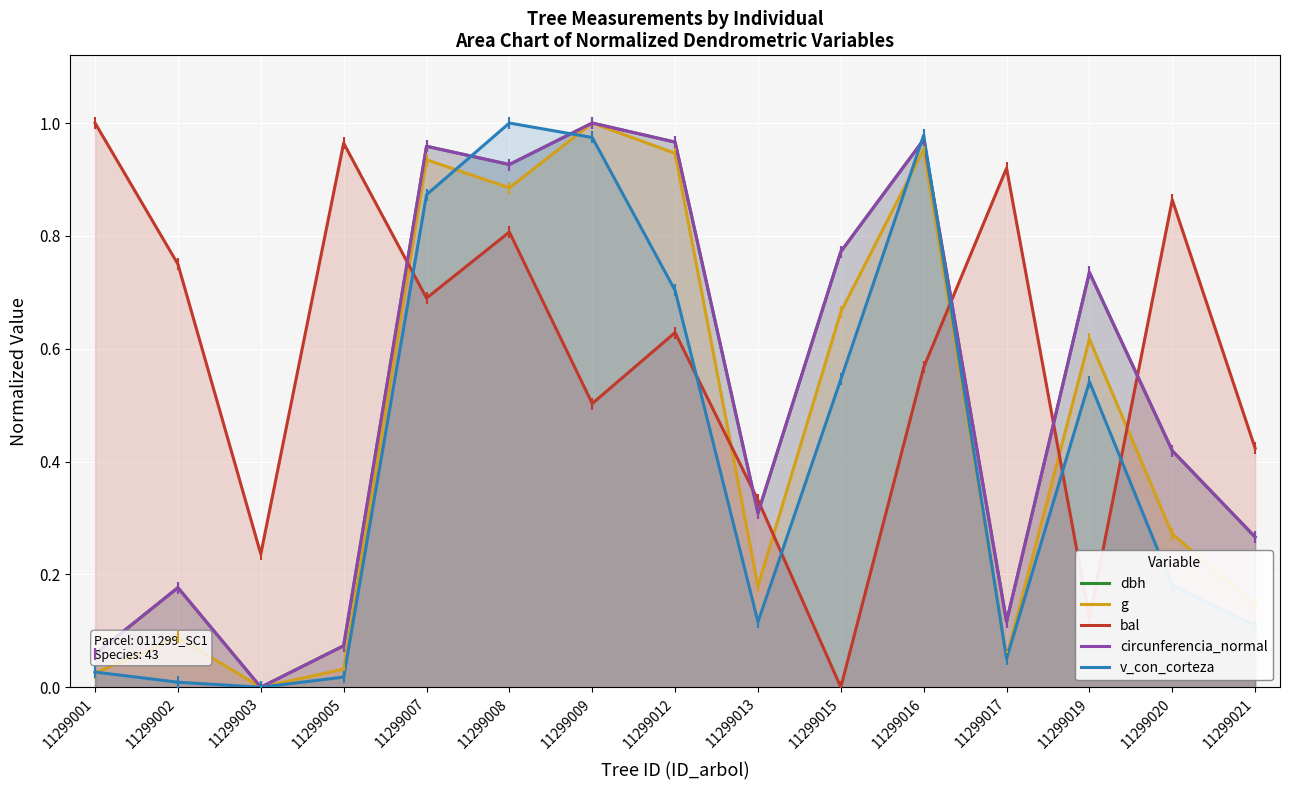

Rank the categories by circunferencia_normal value from lowest to highest.

11299003, 11299001, 11299005, 11299017, 11299002, 11299021, 11299013, 11299020, 11299019, 11299015, 11299008, 11299007, 11299012, 11299016, 11299009